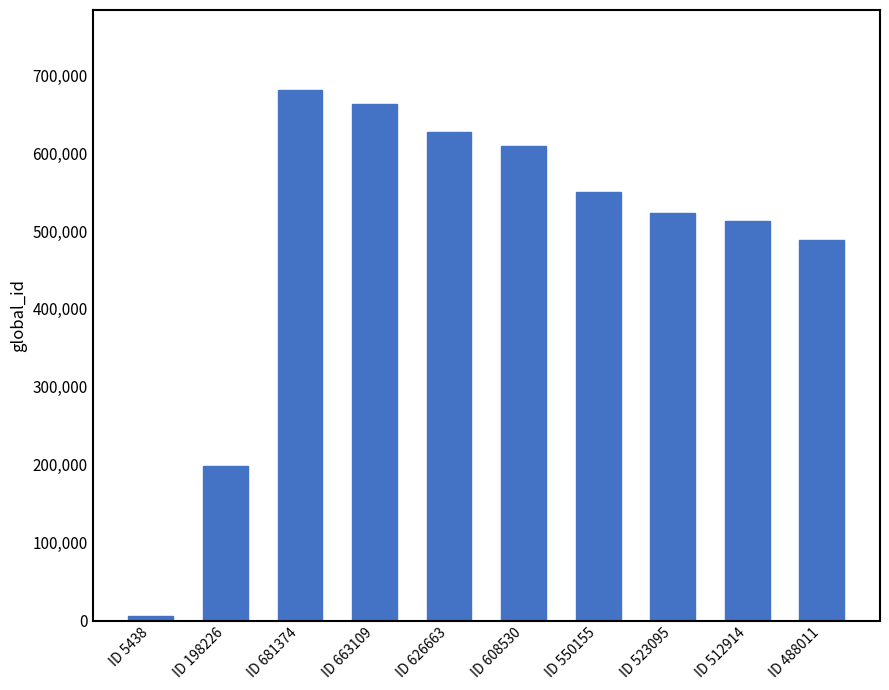

What is the label of the 5th bar from the right?

ID 608530